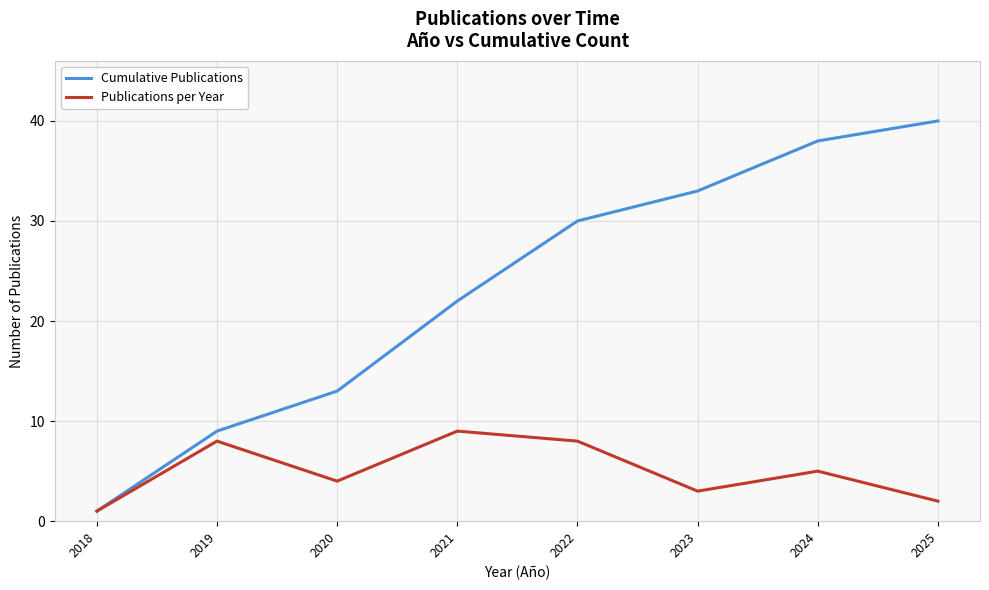

Rank the series at 2025 from highest to lowest value.

Cumulative Publications, Publications per Year